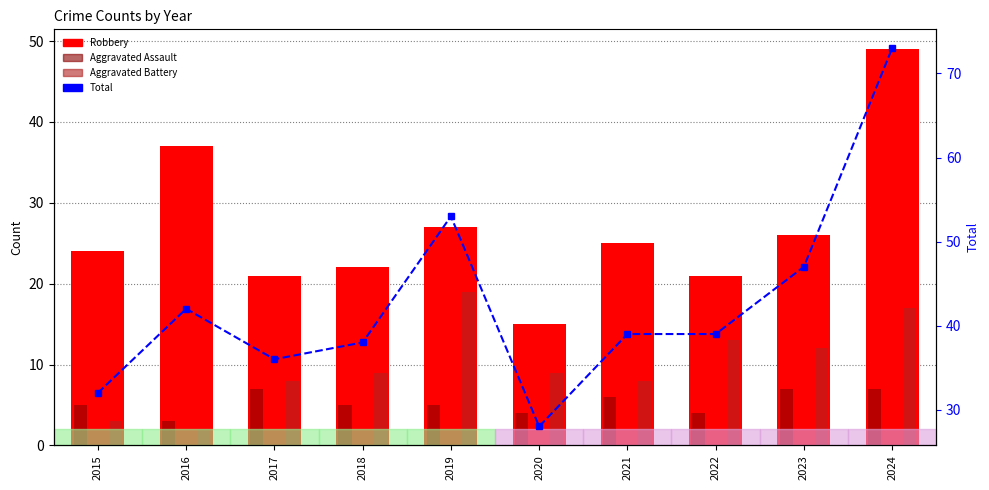

What is the highest value of the Robbery series?

49